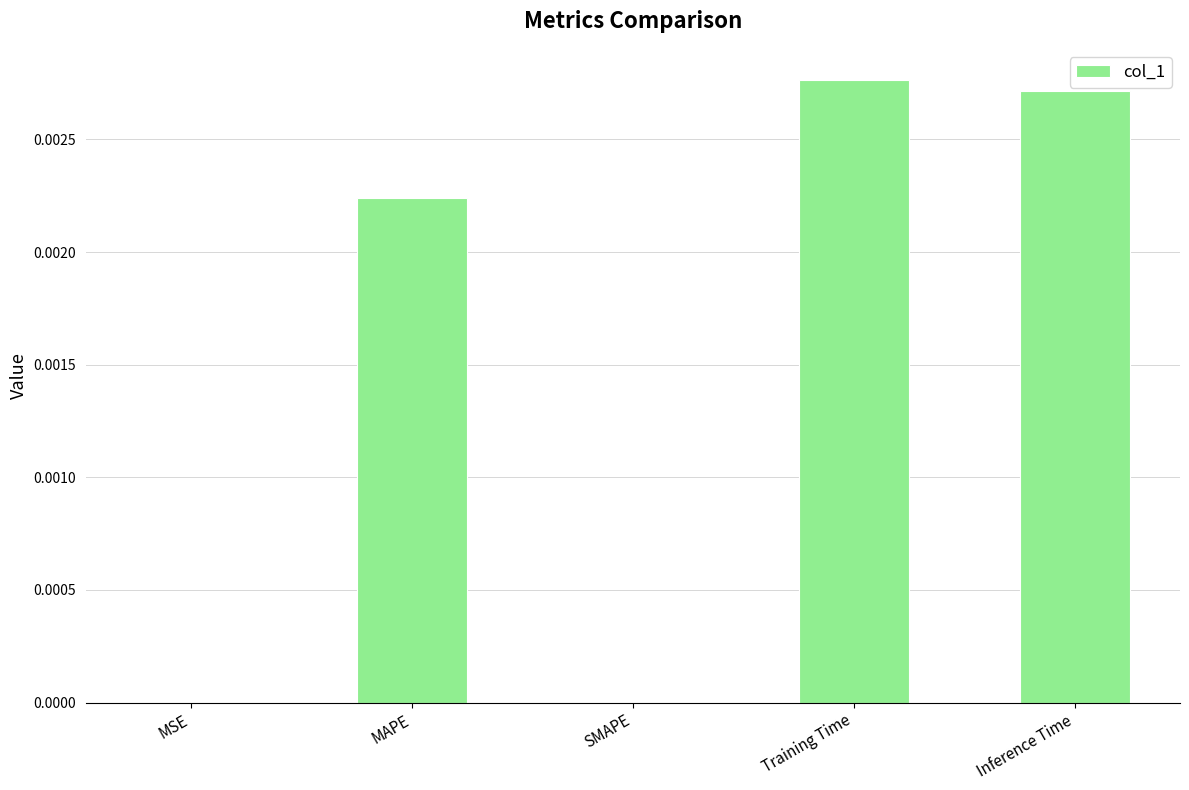

The value at MAPE is 0.0. True or false?

True